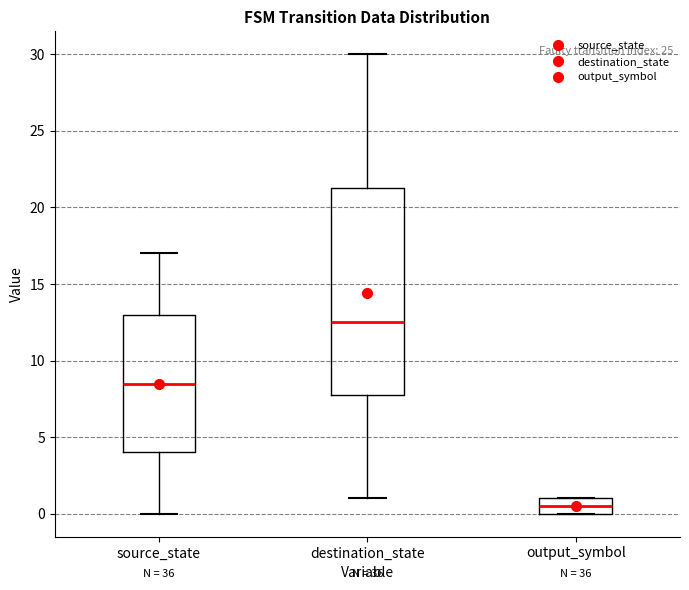

Reading left to right, transcribe this box plot: for each box, give where its median line is, the range the box spans, and where its two whiskers end, as read against the y-axis. The values are not printed on the chart, so give them approximately, as read against the axis.

source_state: median 8.5, box 4.0 to 13.0, whiskers 0.0 to 17.0
destination_state: median 12.5, box 8.0 to 21.5, whiskers 1.0 to 30.0
output_symbol: median 0.5, box 0.0 to 1.0, whiskers 0.0 to 1.0